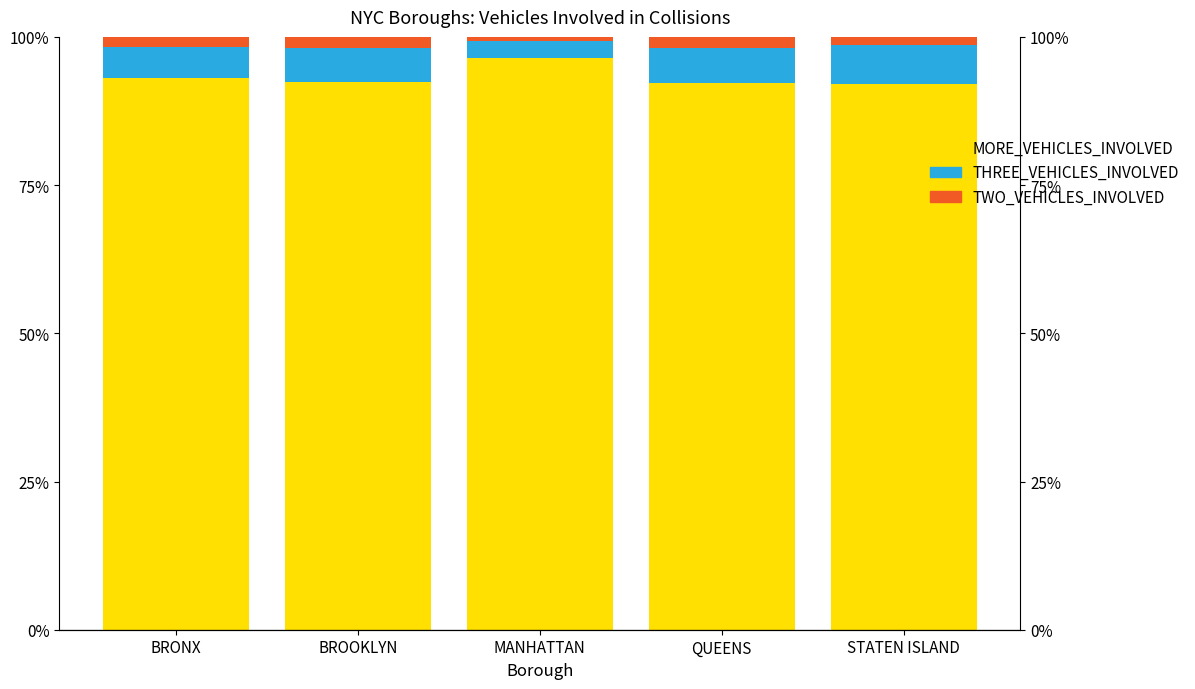

What are all the series names shown in the legend?

TWO_VEHICLES_INVOLVED, THREE_VEHICLES_INVOLVED, MORE_VEHICLES_INVOLVED